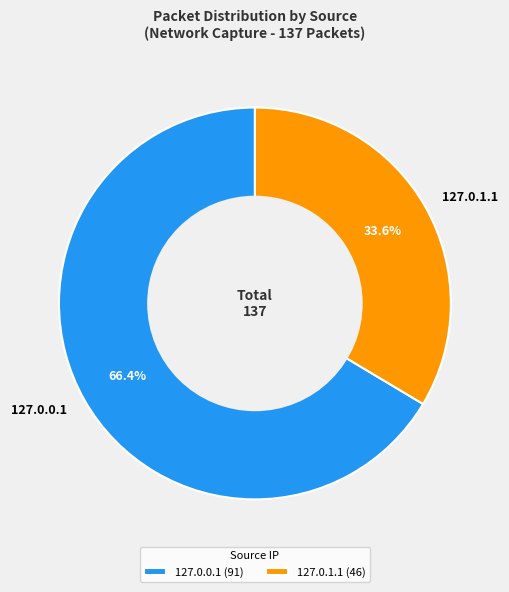

To the nearest percent, what is the difference between the 127.0.1.1 and 127.0.0.1 slice percentages?

33%